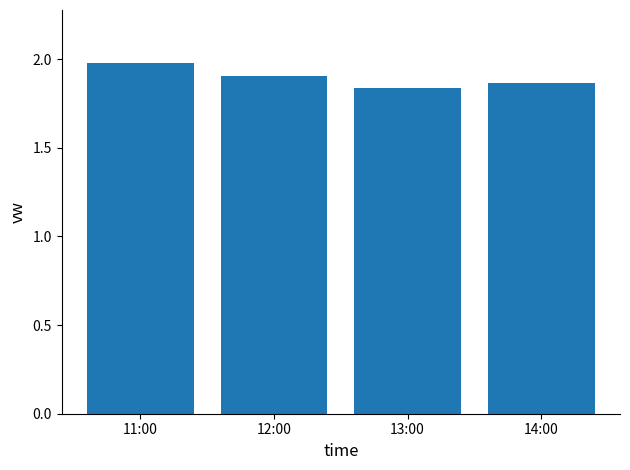

What is the sum of all values?

7.6